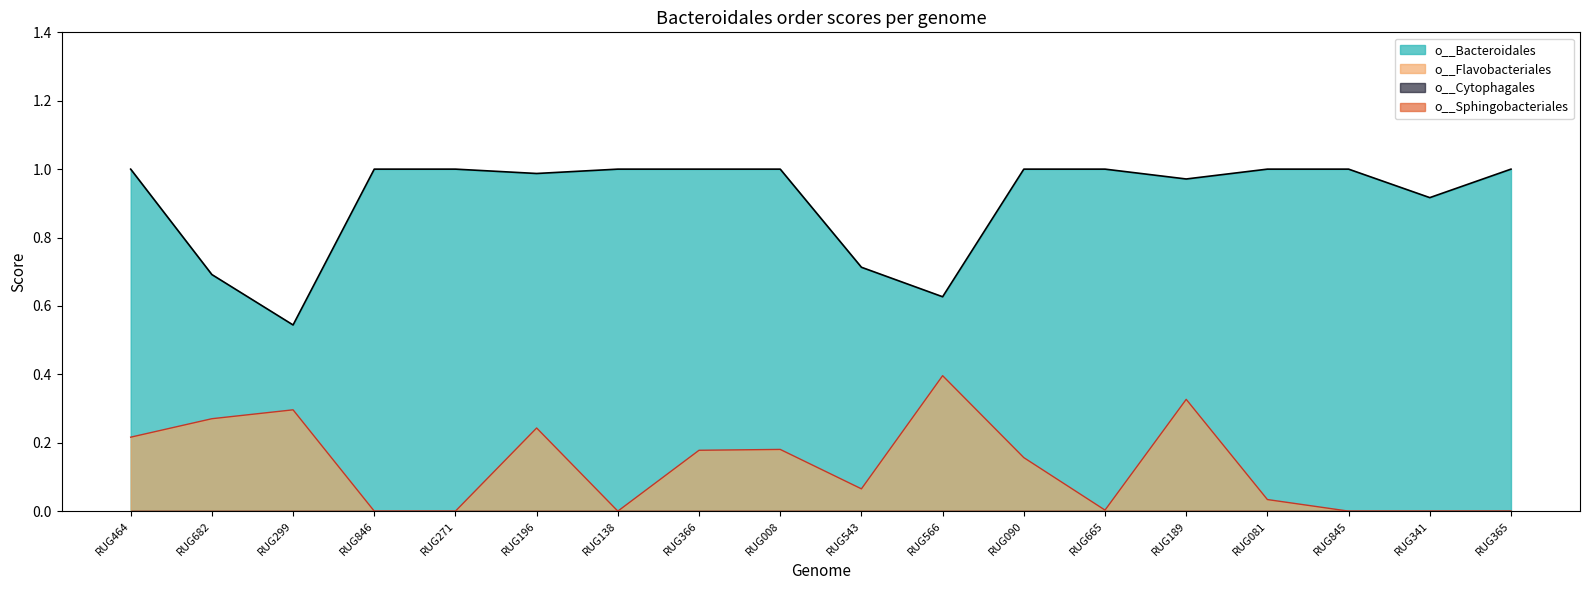

At which category is the sum across all series the highest?

RUG189